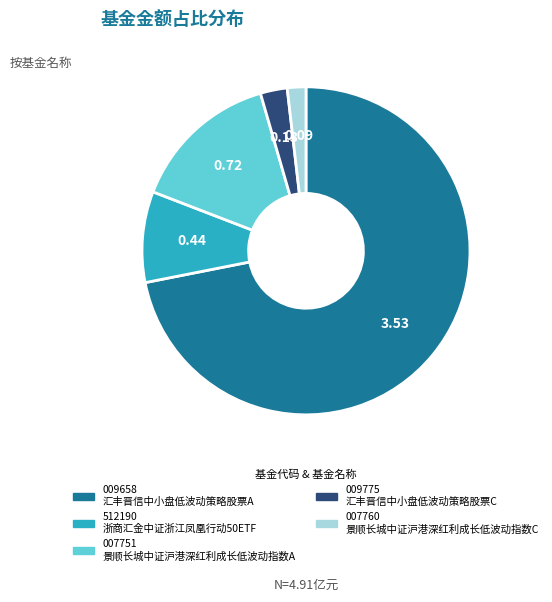

Is there any slice that represents more than half of the pie?

Yes